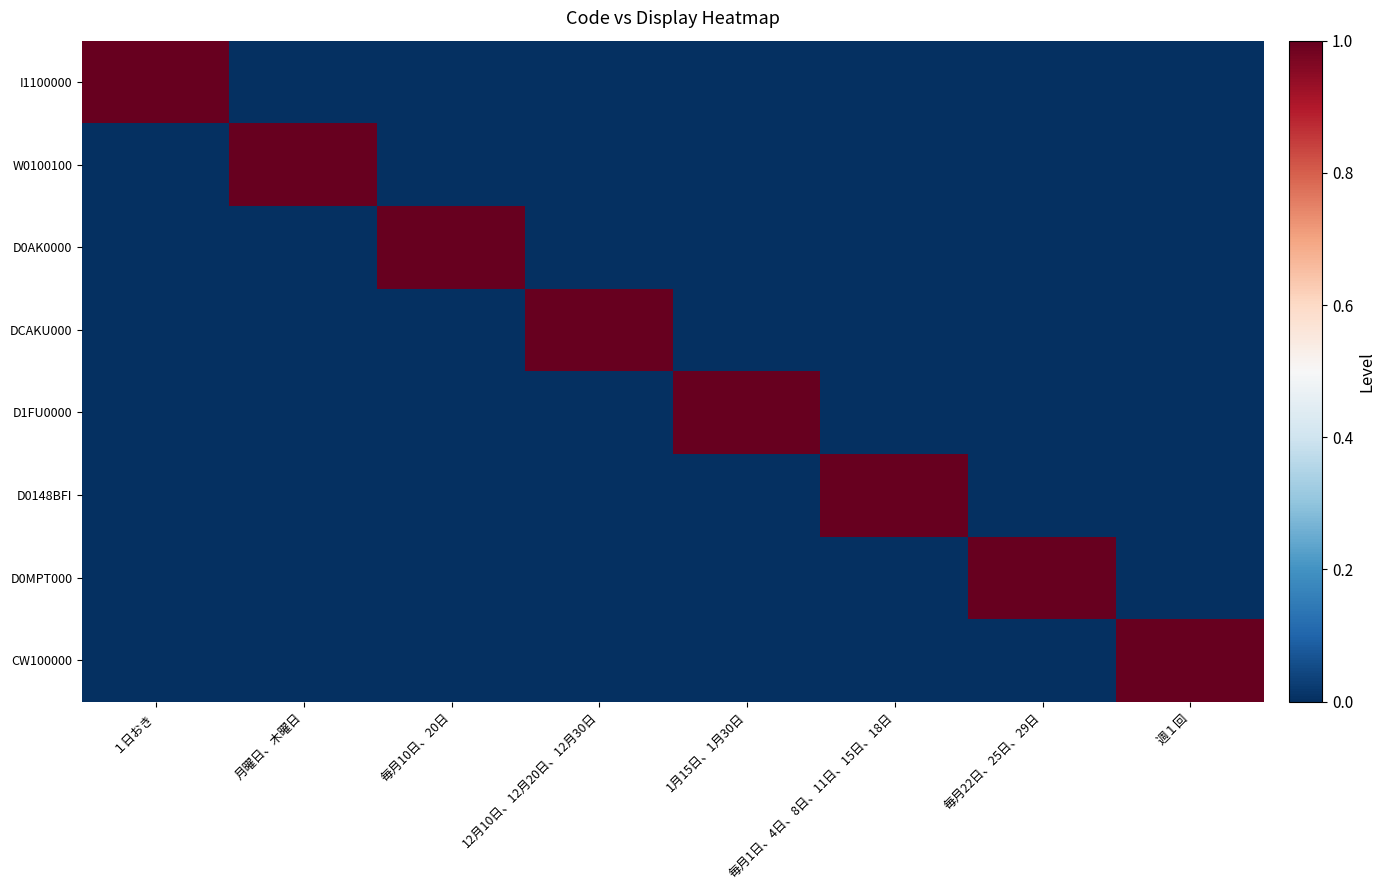

Reading left to right, extract all data points from this chart.

I1100000: １日おき=1	月曜日、木曜日=0	毎月10日、20日=0	12月10日、12月20日、12月30日=0	1月15日、1月30日=0	毎月1日、4日、8日、11日、15日、18日=0	毎月22日、25日、29日=0	週１回=0
W0100100: １日おき=0	月曜日、木曜日=1	毎月10日、20日=0	12月10日、12月20日、12月30日=0	1月15日、1月30日=0	毎月1日、4日、8日、11日、15日、18日=0	毎月22日、25日、29日=0	週１回=0
D0AK0000: １日おき=0	月曜日、木曜日=0	毎月10日、20日=1	12月10日、12月20日、12月30日=0	1月15日、1月30日=0	毎月1日、4日、8日、11日、15日、18日=0	毎月22日、25日、29日=0	週１回=0
DCAKU000: １日おき=0	月曜日、木曜日=0	毎月10日、20日=0	12月10日、12月20日、12月30日=1	1月15日、1月30日=0	毎月1日、4日、8日、11日、15日、18日=0	毎月22日、25日、29日=0	週１回=0
D1FU0000: １日おき=0	月曜日、木曜日=0	毎月10日、20日=0	12月10日、12月20日、12月30日=0	1月15日、1月30日=1	毎月1日、4日、8日、11日、15日、18日=0	毎月22日、25日、29日=0	週１回=0
D0148BFI: １日おき=0	月曜日、木曜日=0	毎月10日、20日=0	12月10日、12月20日、12月30日=0	1月15日、1月30日=0	毎月1日、4日、8日、11日、15日、18日=1	毎月22日、25日、29日=0	週１回=0
D0MPT000: １日おき=0	月曜日、木曜日=0	毎月10日、20日=0	12月10日、12月20日、12月30日=0	1月15日、1月30日=0	毎月1日、4日、8日、11日、15日、18日=0	毎月22日、25日、29日=1	週１回=0
CW100000: １日おき=0	月曜日、木曜日=0	毎月10日、20日=0	12月10日、12月20日、12月30日=0	1月15日、1月30日=0	毎月1日、4日、8日、11日、15日、18日=0	毎月22日、25日、29日=0	週１回=1